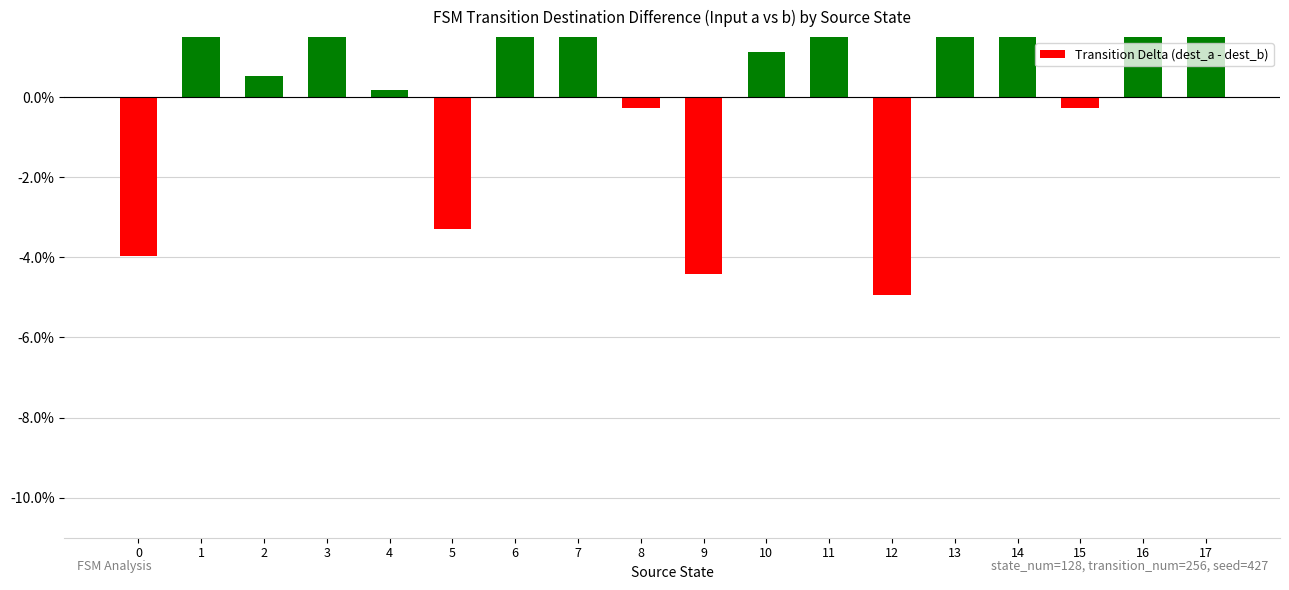

What is the sum of the values at 3 and 7?

12.8